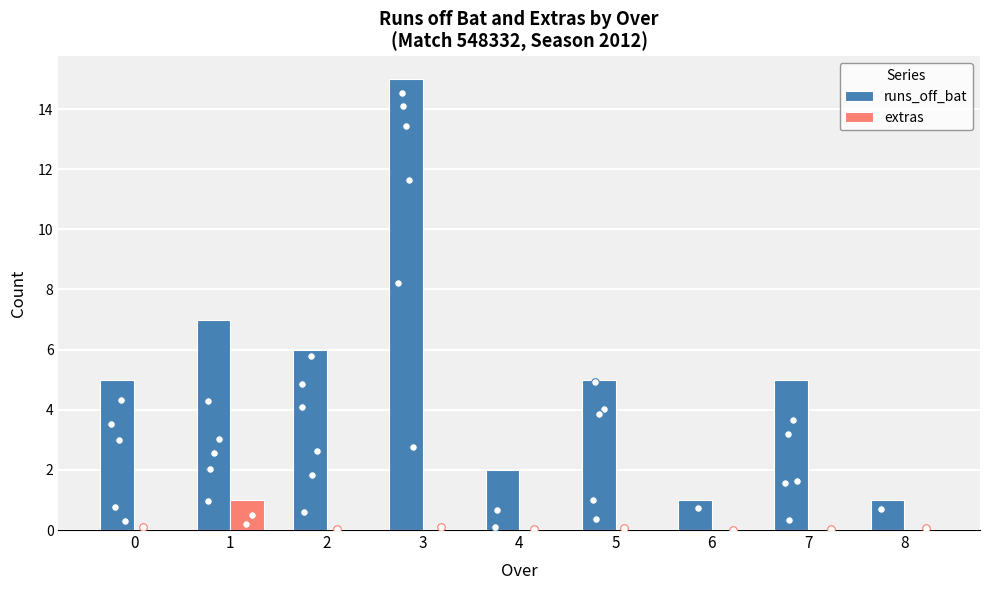

What is the total value across all series at 8?

1